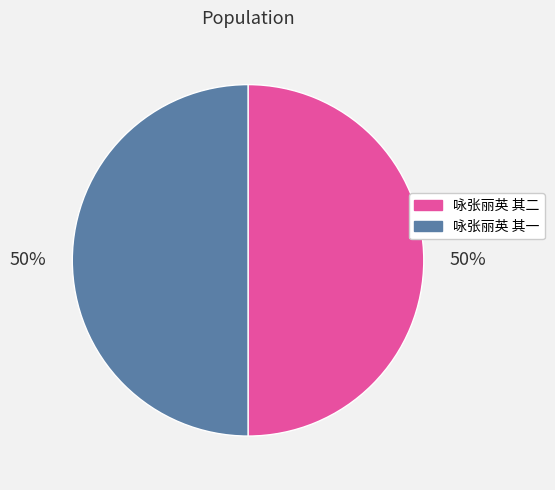

To the nearest percent, what is the combined percentage of 咏张丽英 其一 and 咏张丽英 其二?

100%